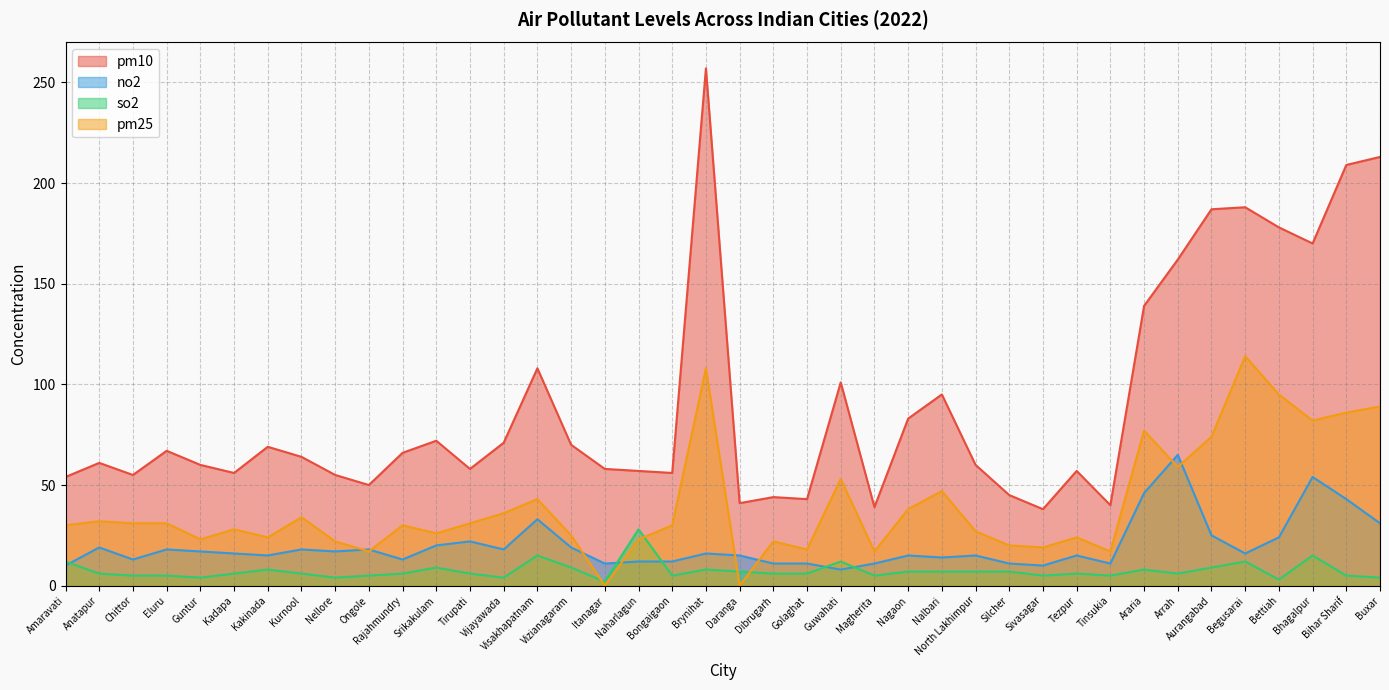

In pm10, how many points are lower than both neighbors (excluding endpoints)?

11